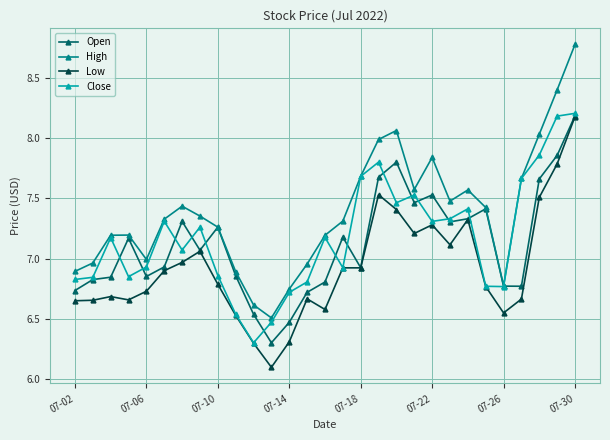

True or false: Low and High intersect in this chart.

False